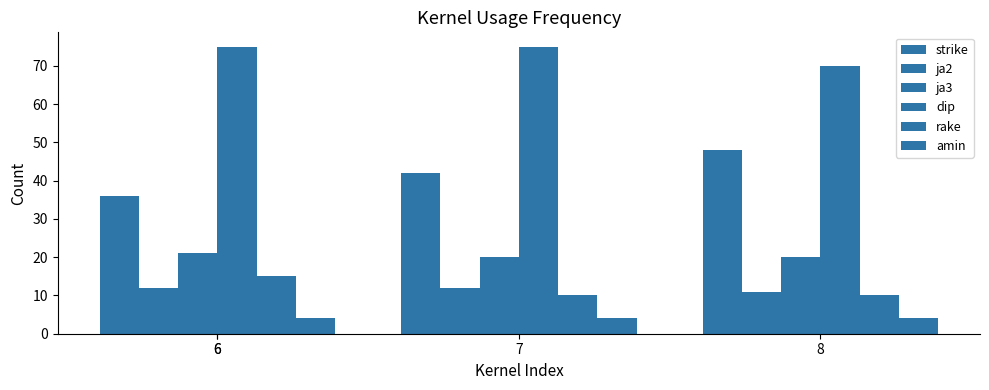

Which category has the highest value across all series?

6